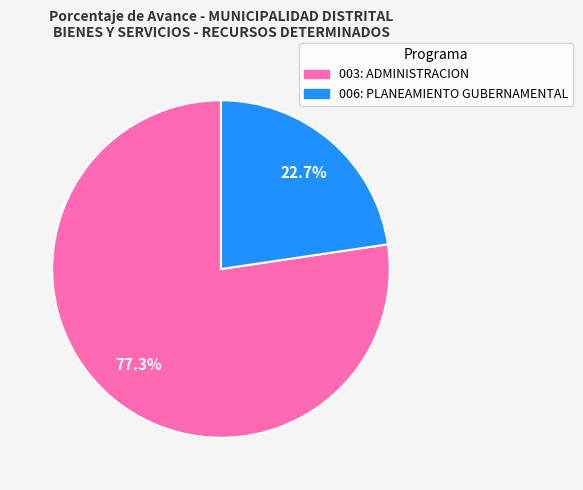

Between 006: PLANEAMIENTO GUBERNAMENTAL and 003: ADMINISTRACION, which is larger?

003: ADMINISTRACION